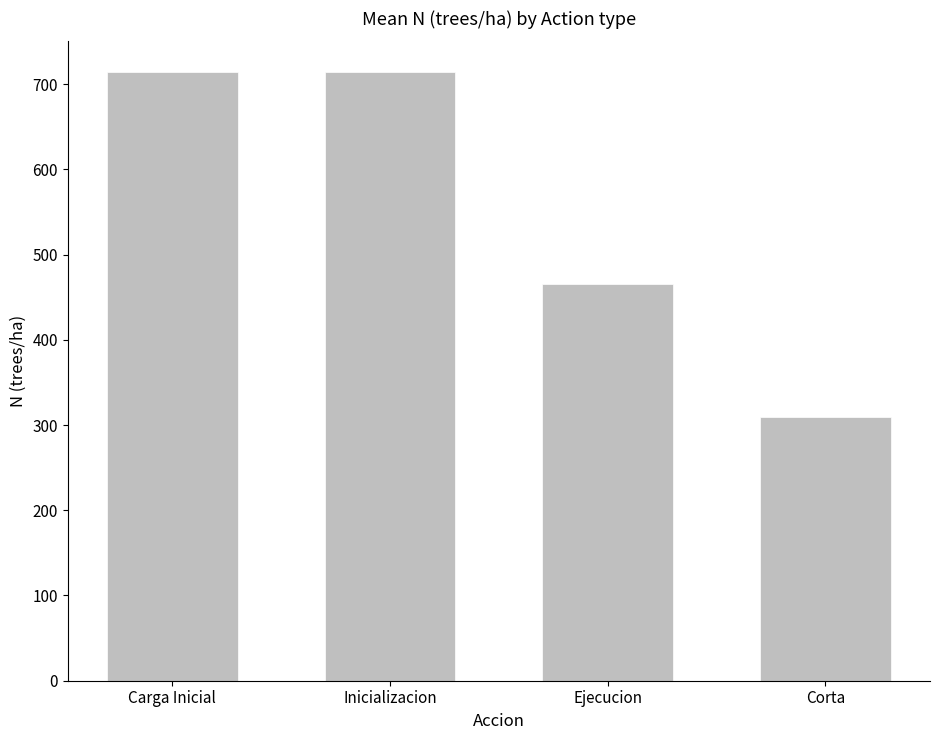

What is the label of the 1st bar from the left?

Carga Inicial